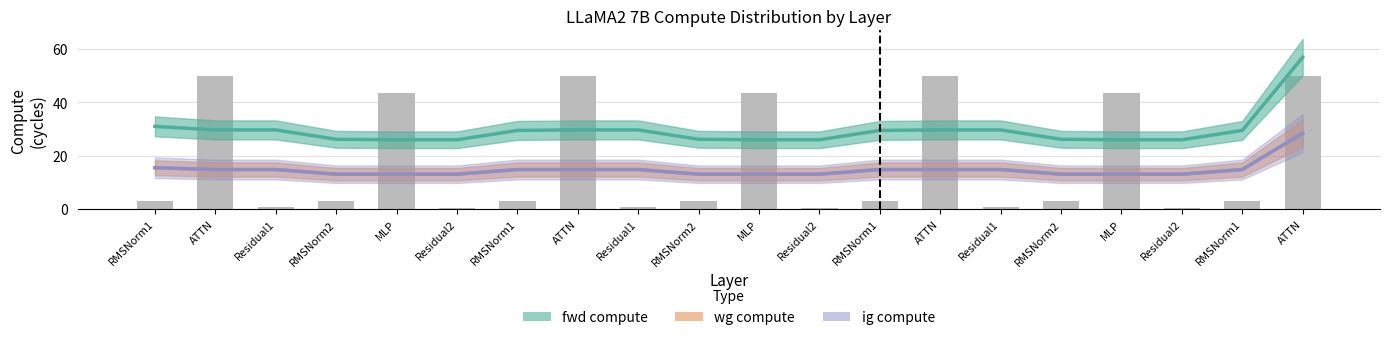

What is the approximate value of ig compute at ATTN?

28.4